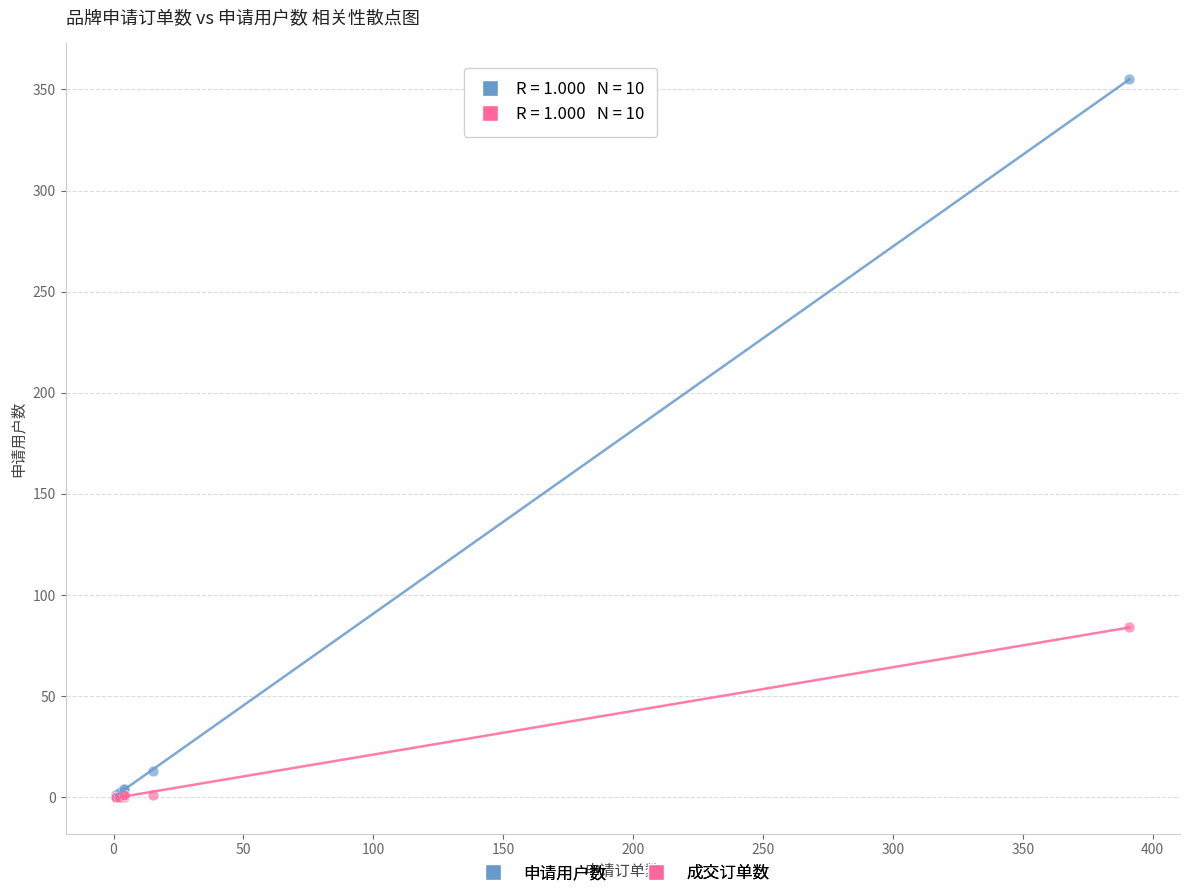

In the 申请用户数 series, what Y value is closest to 178?

13